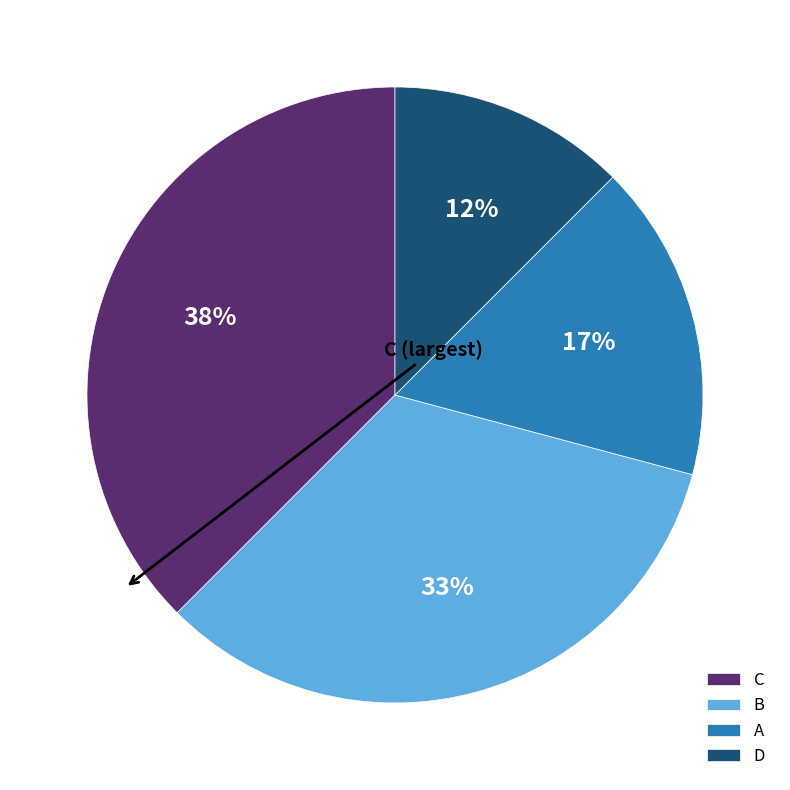

Is there a majority slice in this chart?

No